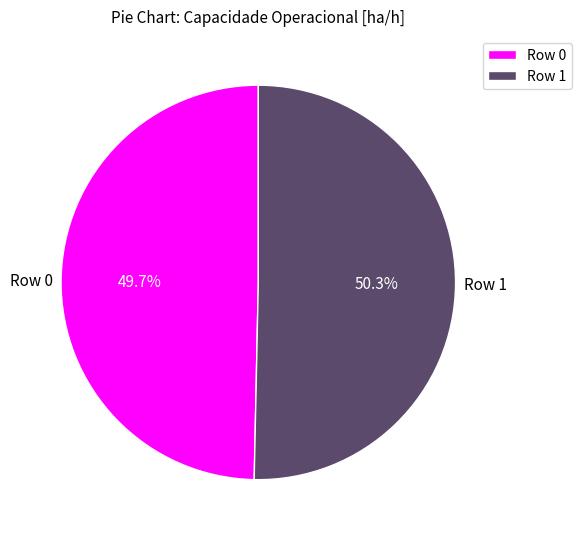

To the nearest percent, what portion does Row 0 represent?

50%